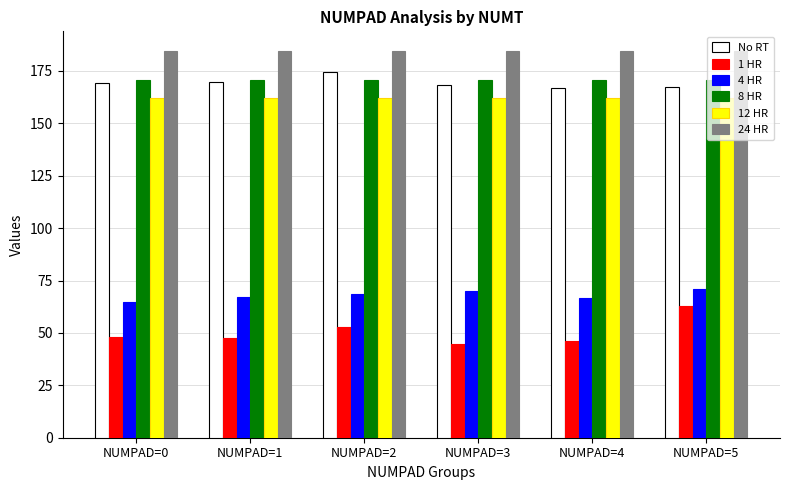

Which series has the largest total across all categories?

24 HR